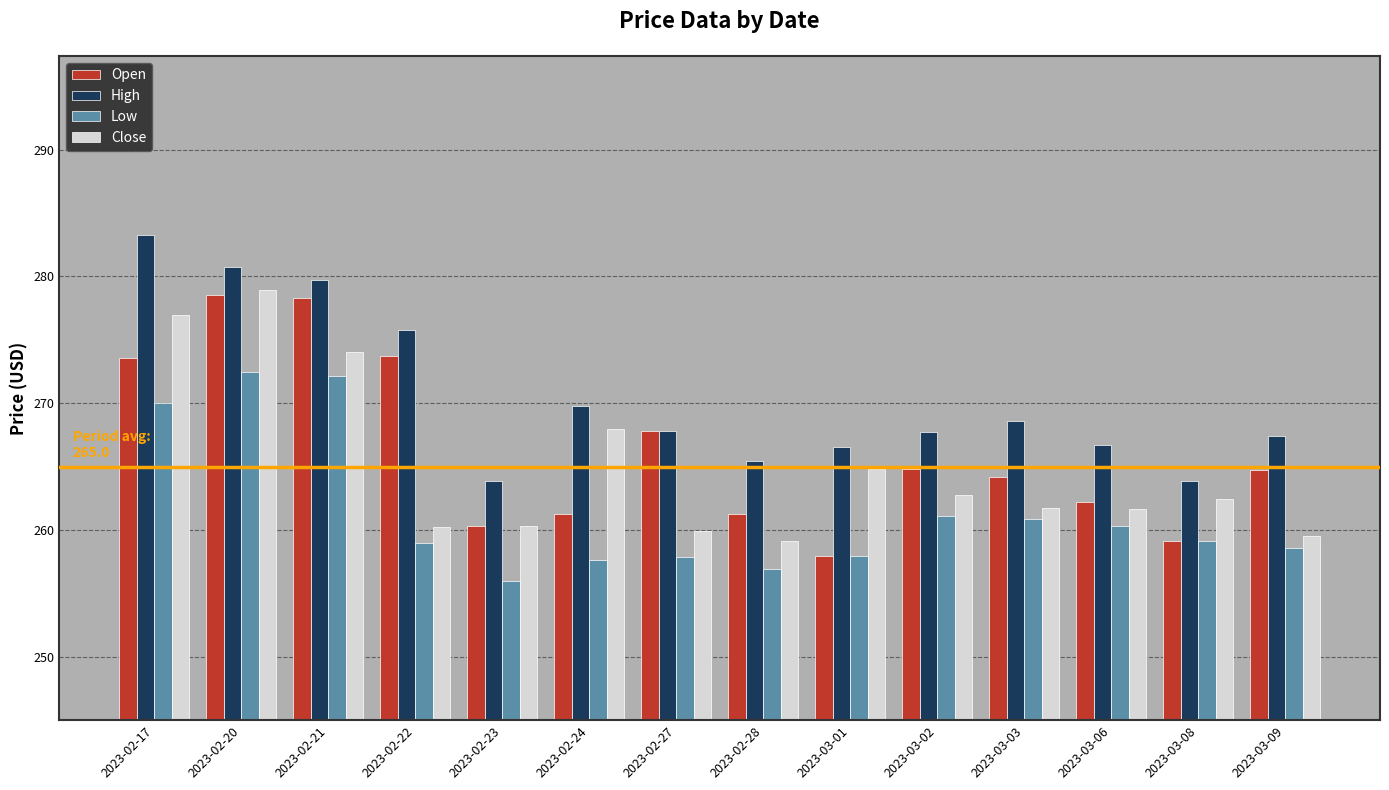

What position from the right is 2023-03-01?

6